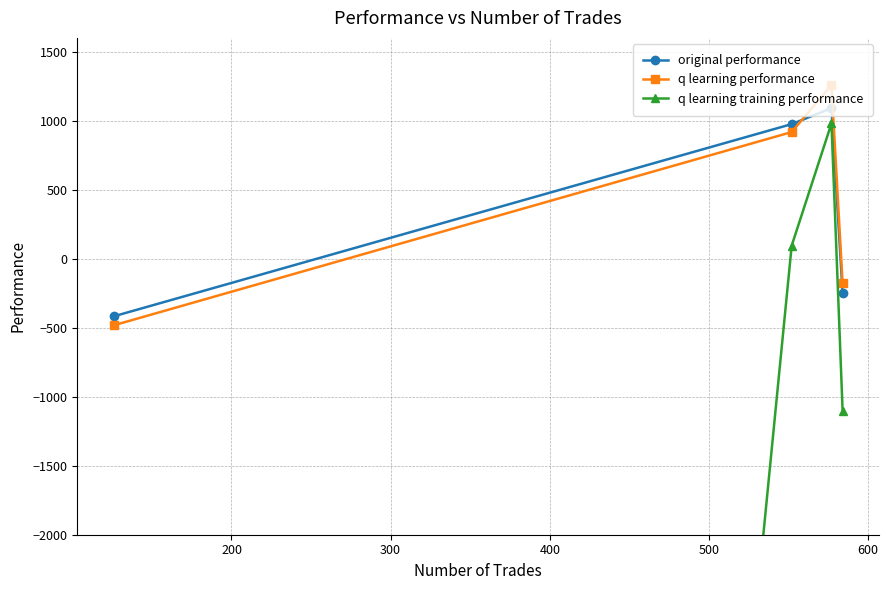

The q learning training performance series shows -21913.8 at 400. True or false?

False